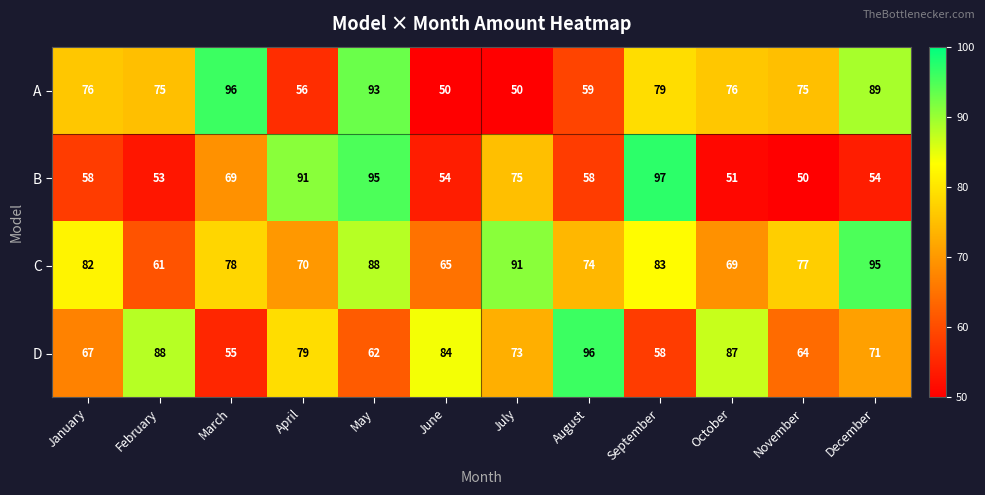

What is the difference between the highest and lowest values at April?

35